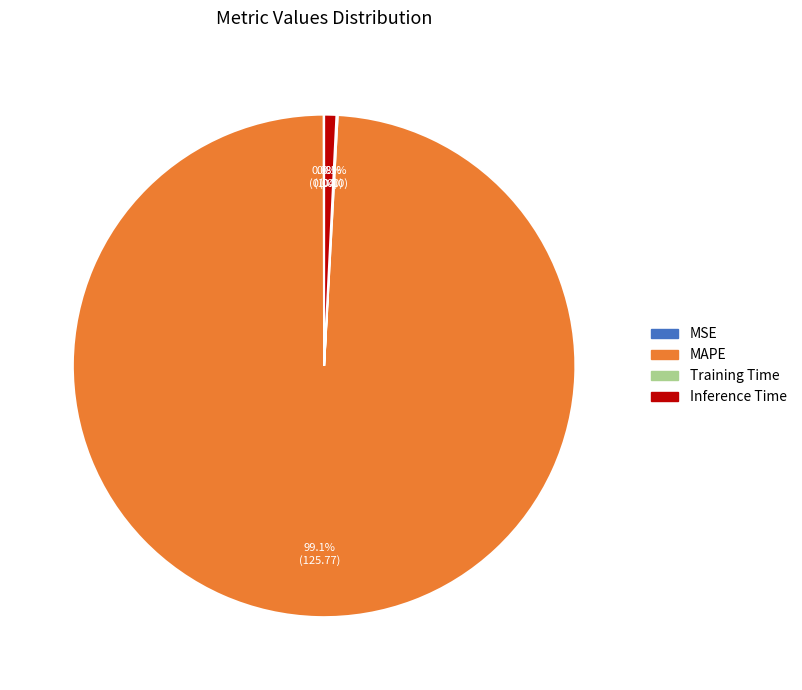

Is it true that Inference Time is 9% of the pie?

False